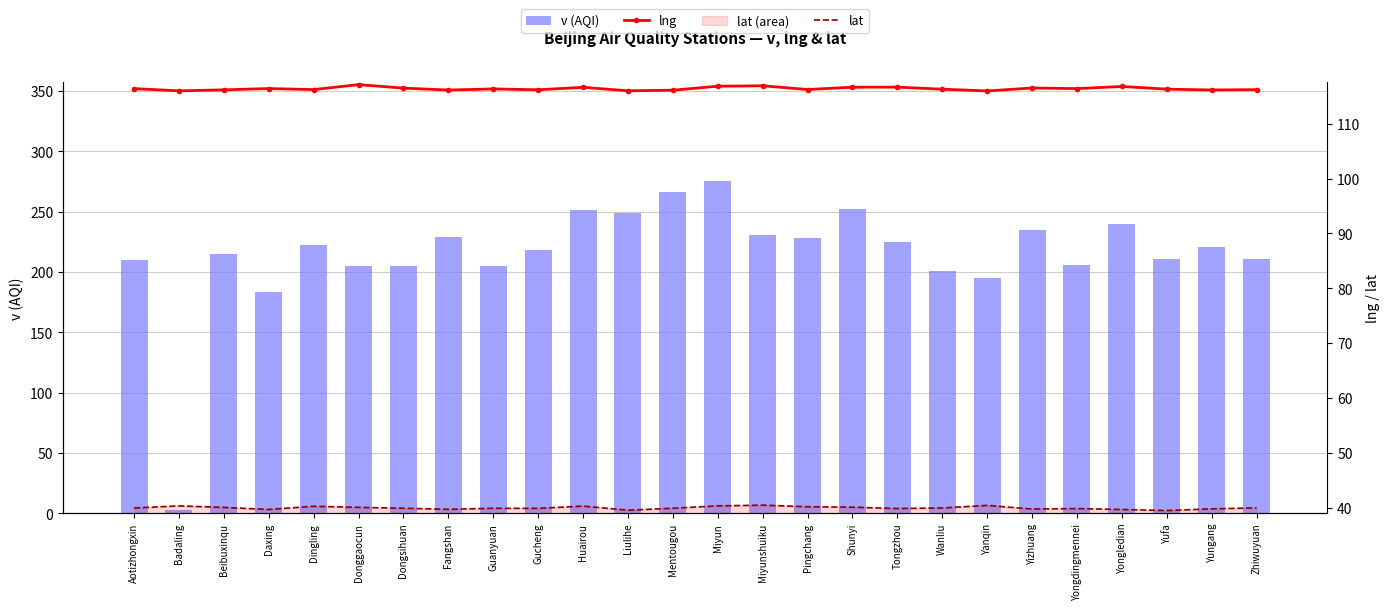

The value of lng at Liulihe is 178.8. True or false?

False